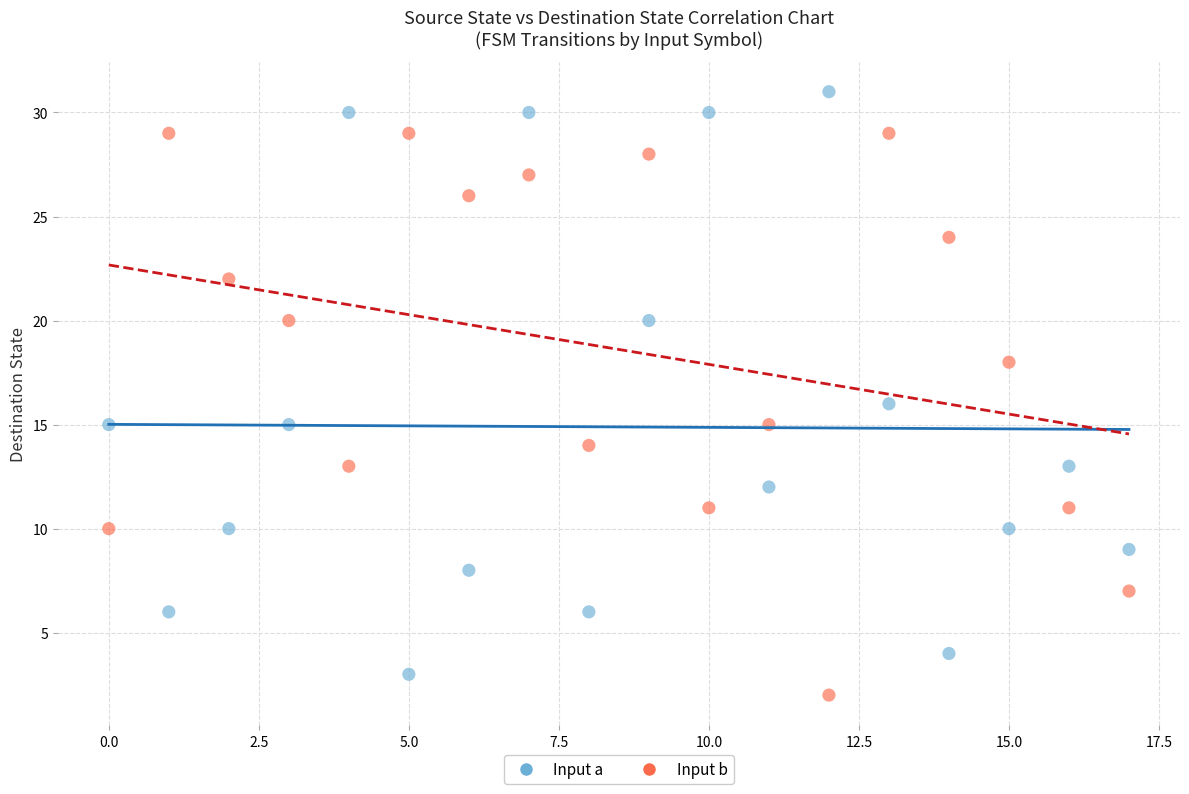

Across all data points, what is the range of Y values (max minus min)?

29